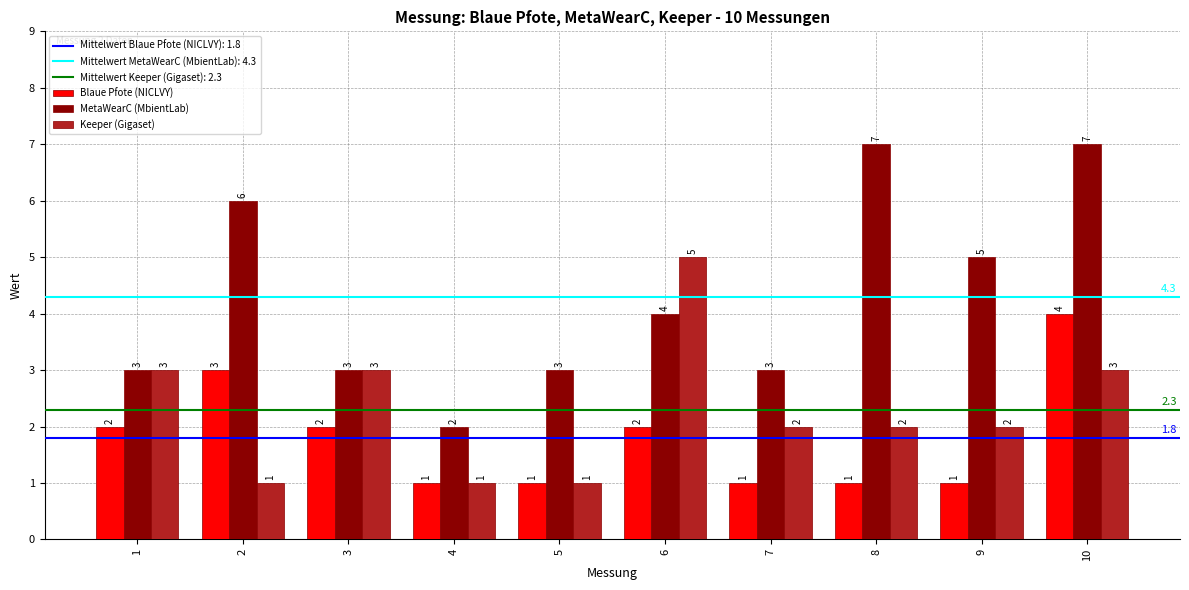

What is the greatest value displayed?

7